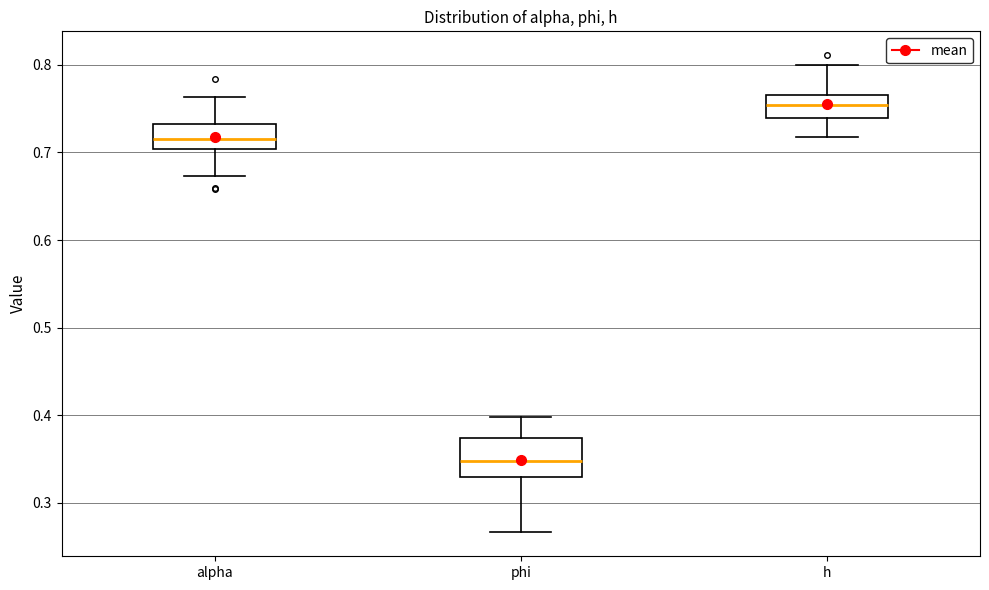

Which box has the highest median line?

h